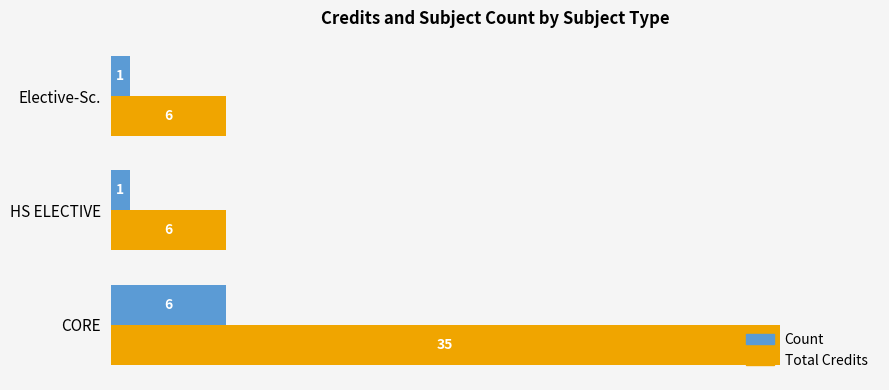

At which label does Total Credits reach its peak?

CORE